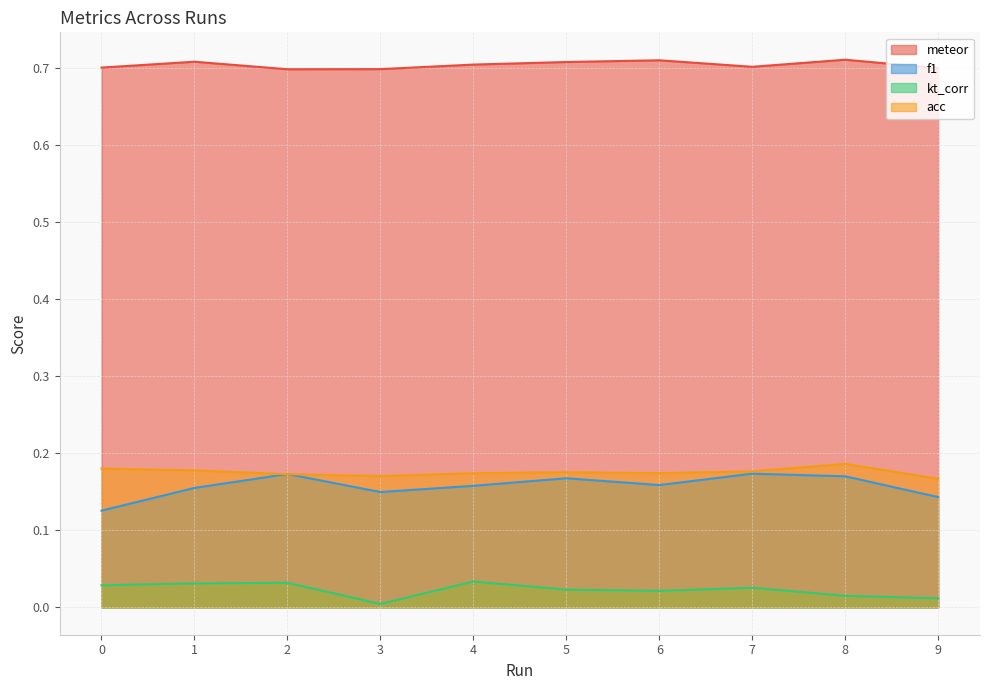

The value of f1 at 6 is 0.3. True or false?

False